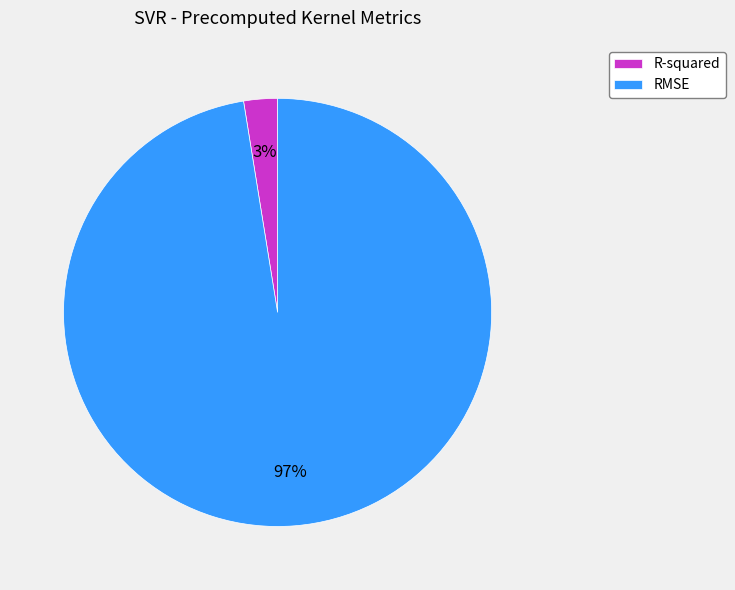

To the nearest percent, what percentage of the pie is RMSE?

97%